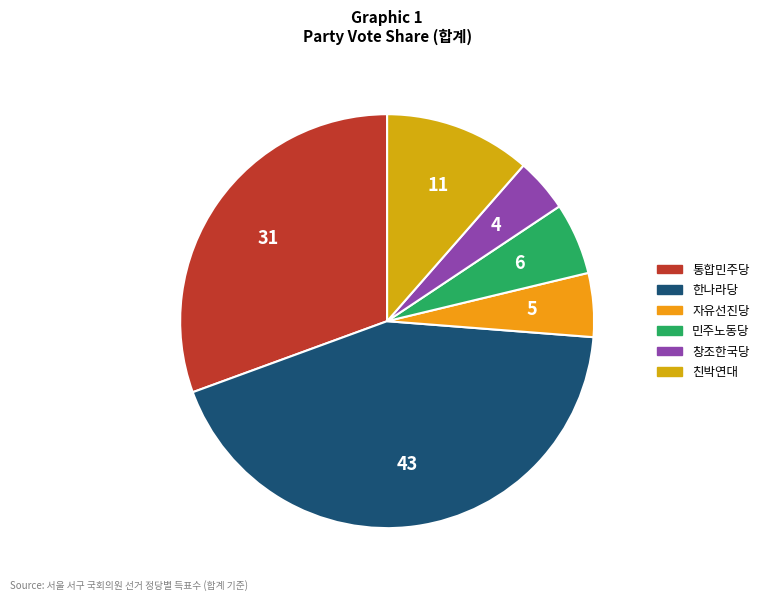

Does any single category account for the majority?

No